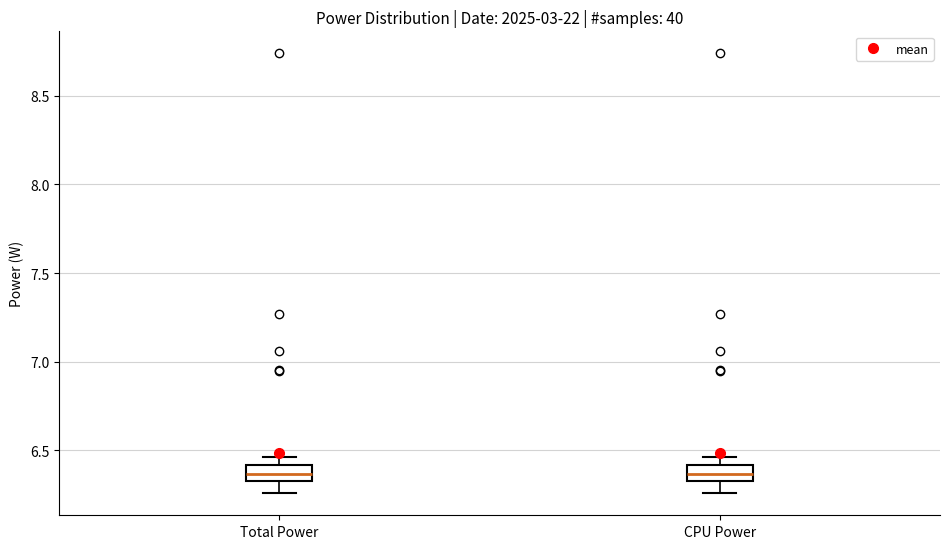

Where is the lower edge of the box for Total Power on the y-axis? The values are not printed on the chart, so give them approximately, as read against the axis.

6.35